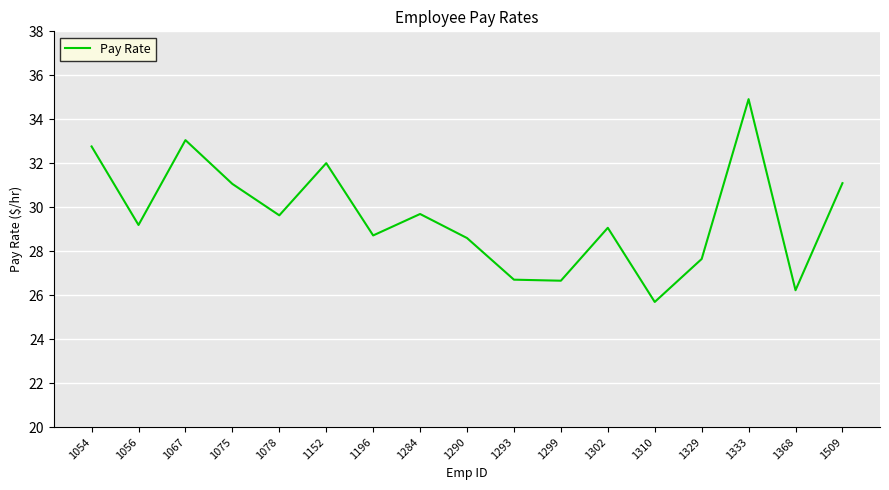

Does the chart have visible grid lines?

Yes